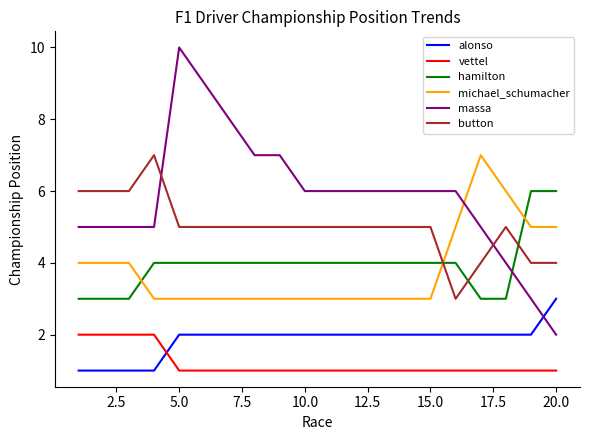

After their last crossing, which series has the higher values: michael_schumacher or hamilton?

hamilton